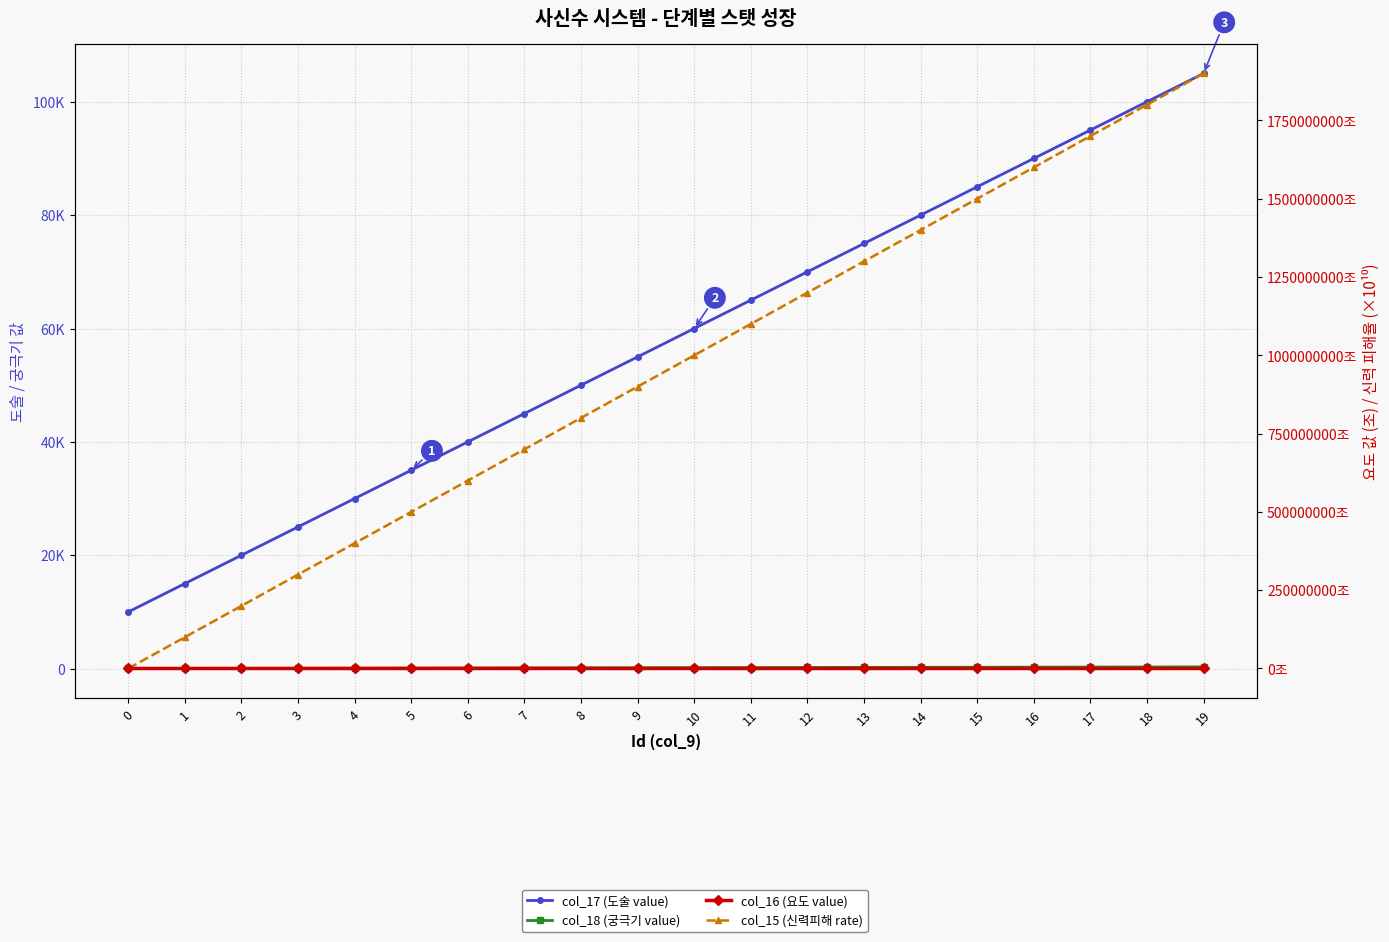

At which label is col_15 (신력피해 rate) closest to 950000000?

9